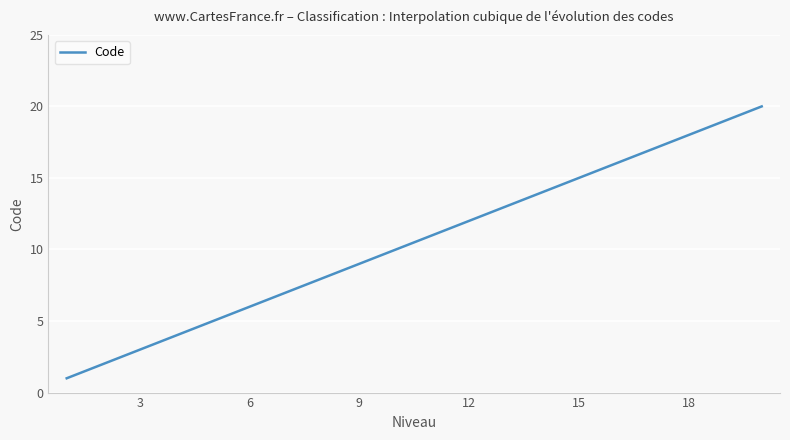

What is the smallest value displayed?

1.0